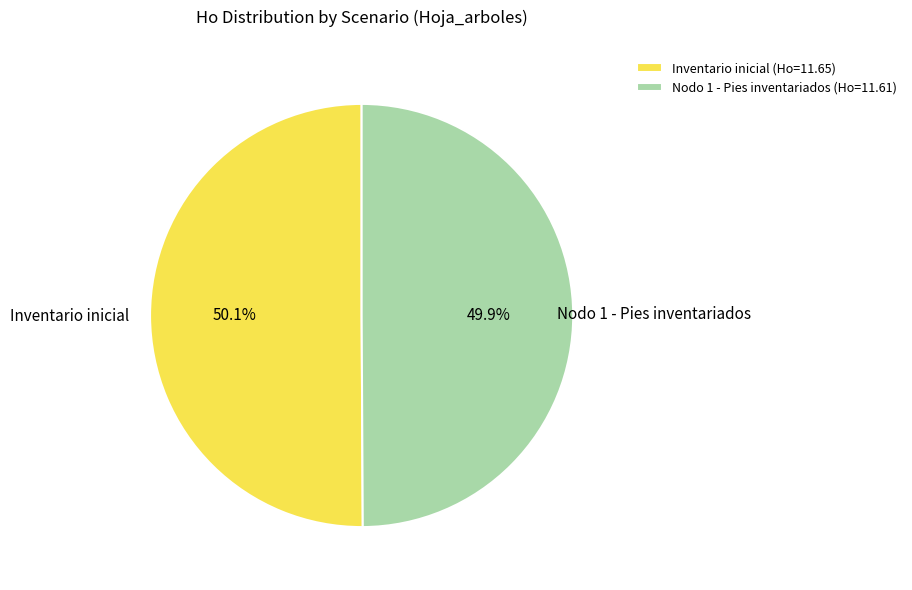

Does any single category account for the majority?

Yes